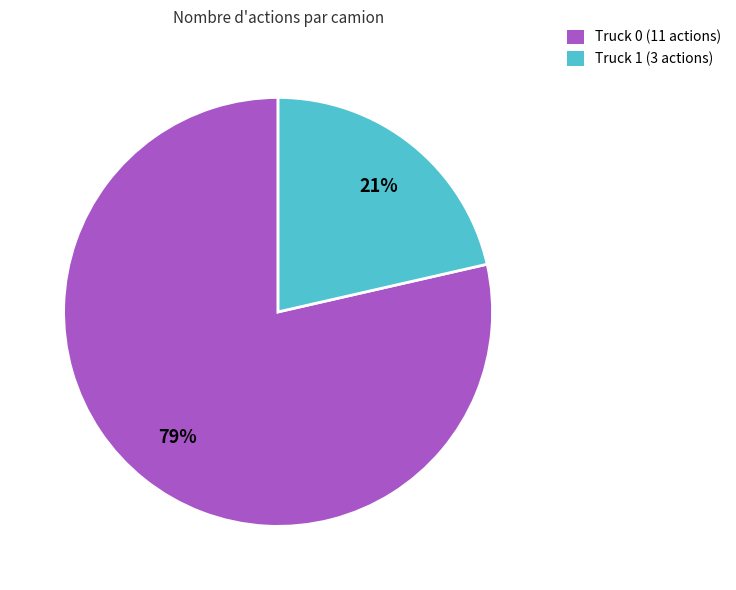

Which has a higher value, Truck 1 or Truck 0?

Truck 0